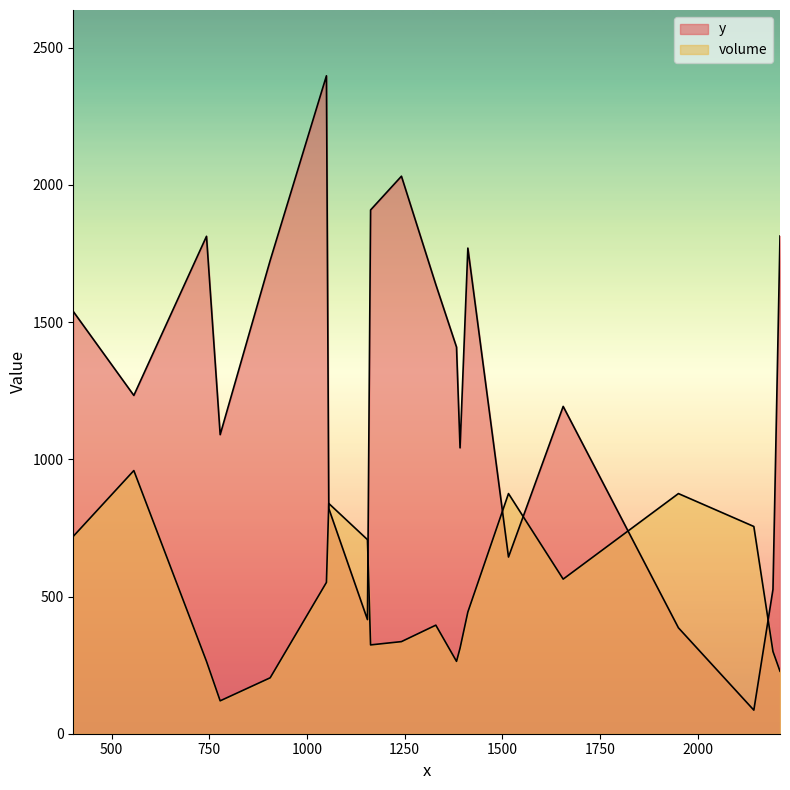

Does the chart display data point markers on the line(s)?

No